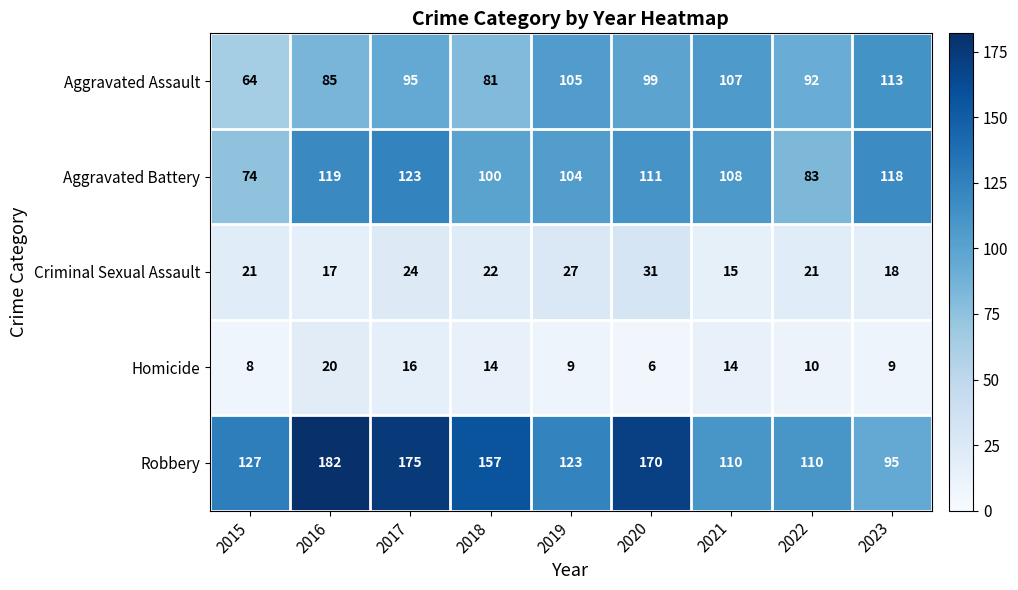

What is the average value of the Criminal Sexual Assault series?

22